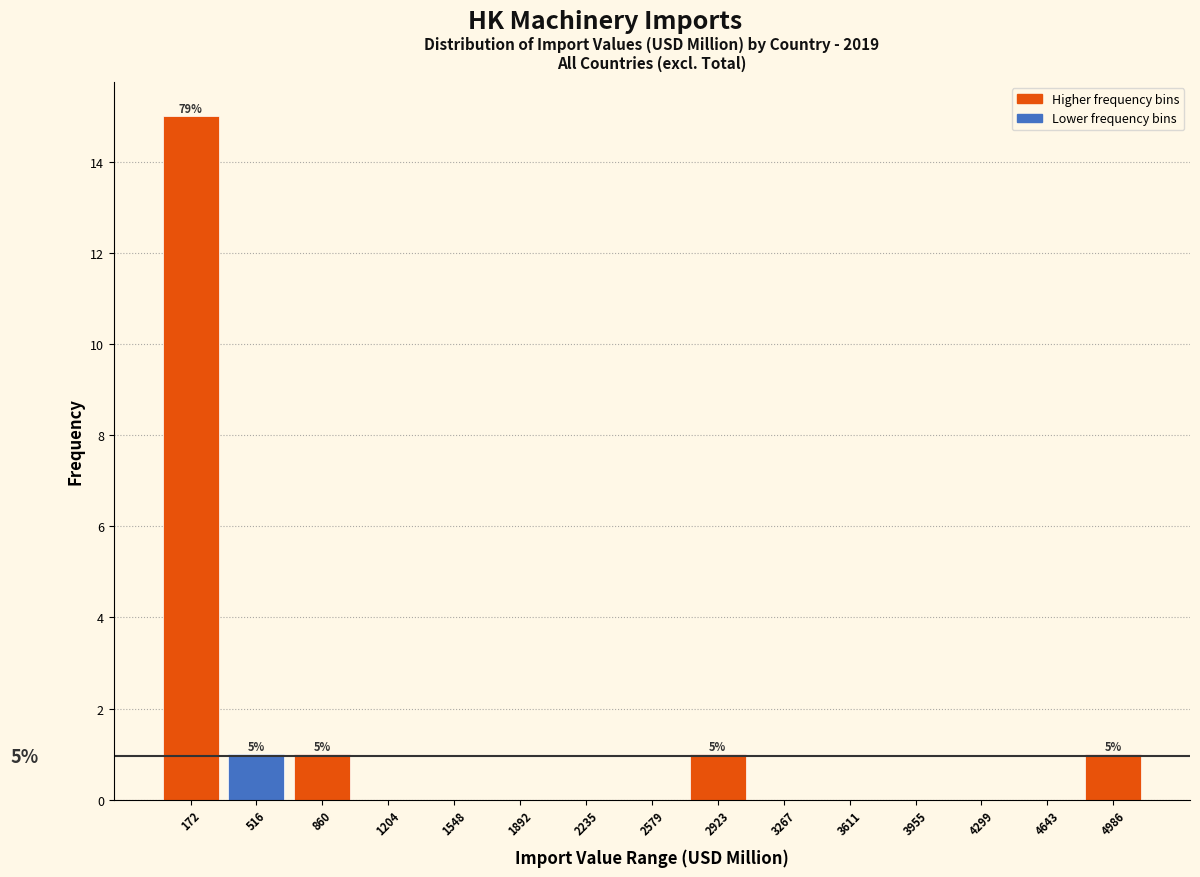

Over which range of the x-axis is the bar tallest?

0 to 350